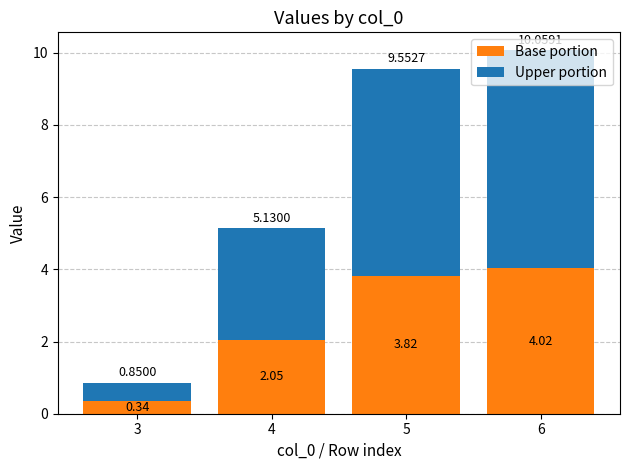

What is the difference between the maximum and second lowest values in the Base portion series?

2.0